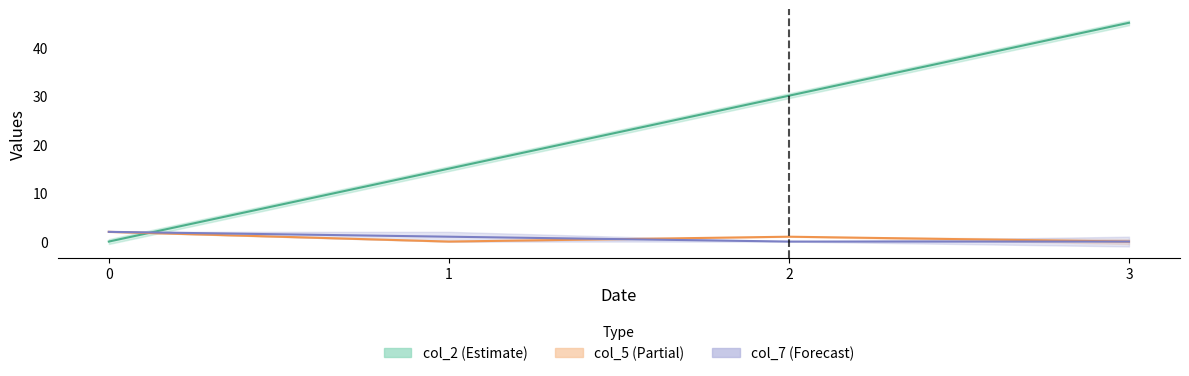

What is the maximum value for col_5?

2